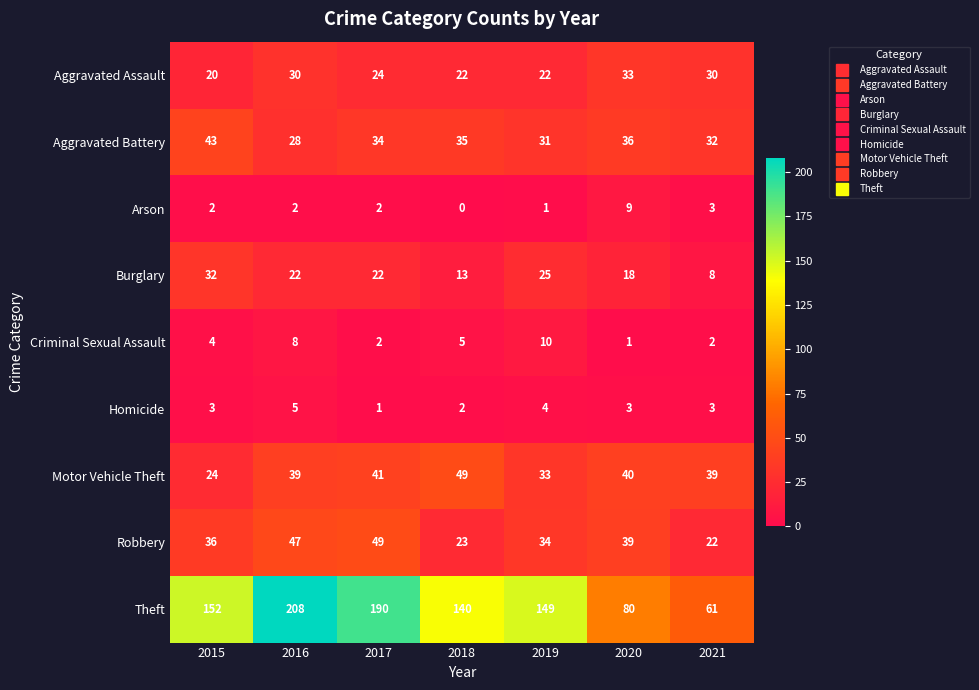

What is the difference between the maximum and minimum values in the Arson series?

9